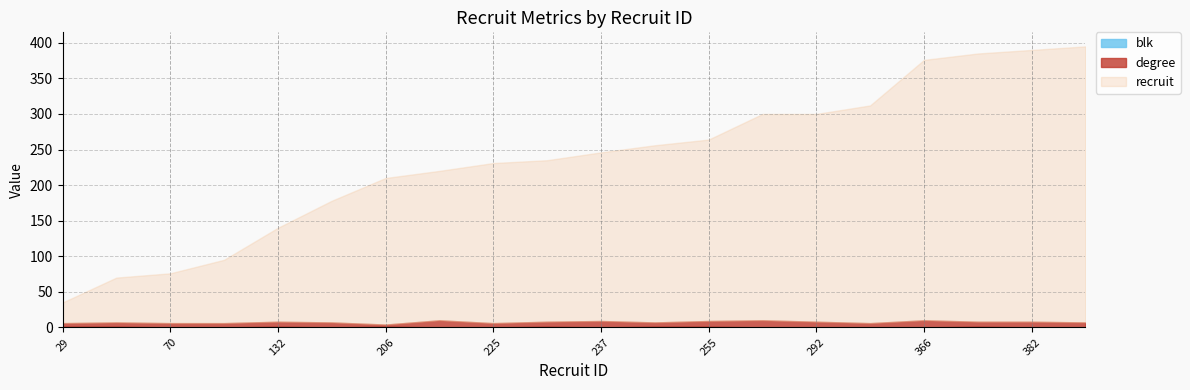

True or false: recruit has a value of 70 at 171.

False